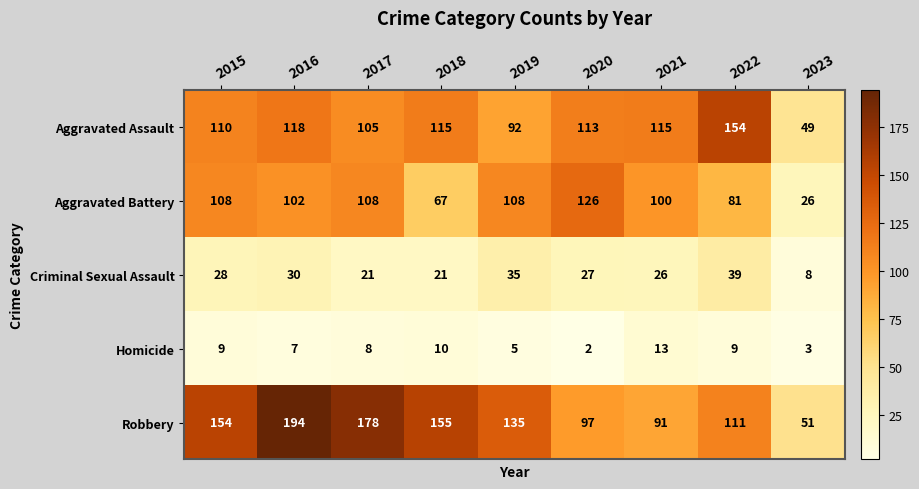

What is the minimum value for Robbery?

51